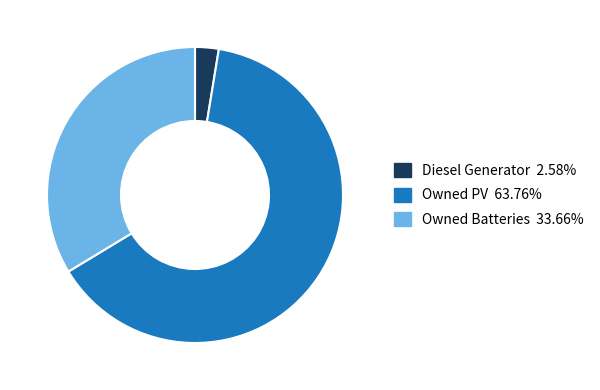

What is the ratio of the value at Owned PV to the value at Owned Batteries?

1.9